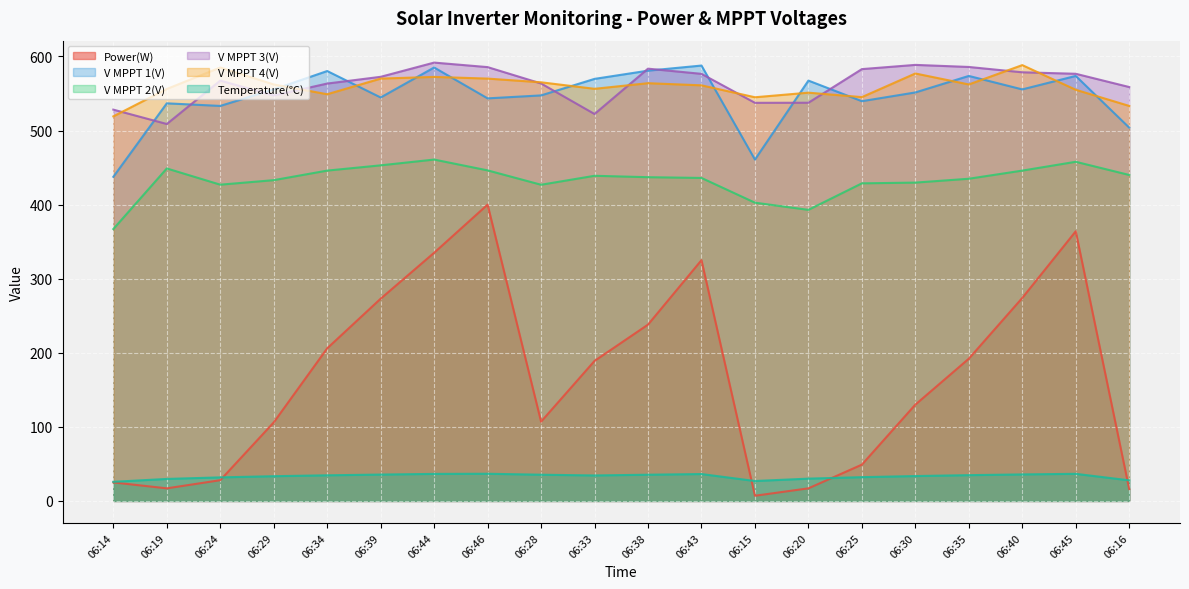

Reading left to right, list all the values displayed in this chart.

Power(W): 06:14=25.0	06:19=17.0	06:24=28.0	06:29=106.0	06:34=206.0	06:39=273.0	06:44=335.0	06:46=400.0	06:28=107.0	06:33=189.0	06:38=238.0	06:43=325.0	06:15=7.0	06:20=17.0	06:25=49.0	06:30=130.0	06:35=192.0	06:40=274.0	06:45=364.0	06:16=16.0
V MPPT 1(V): 06:14=437.5	06:19=536.7	06:24=533.2	06:29=555.5	06:34=580.3	06:39=544.6	06:44=585.1	06:46=543.4	06:28=547.4	06:33=569.7	06:38=580.8	06:43=587.7	06:15=460.8	06:20=567.4	06:25=539.6	06:30=551.4	06:35=573.7	06:40=555.5	06:45=573.7	06:16=503.9
V MPPT 2(V): 06:14=367.0	06:19=448.8	06:24=426.9	06:29=433.0	06:34=445.9	06:39=453.0	06:44=460.8	06:46=446.2	06:28=426.8	06:33=438.9	06:38=437.0	06:43=436.0	06:15=402.6	06:20=392.9	06:25=428.7	06:30=429.7	06:35=434.9	06:40=445.9	06:45=457.8	06:16=440.0
V MPPT 3(V): 06:14=528.2	06:19=508.8	06:24=567.4	06:29=547.3	06:34=563.4	06:39=572.5	06:44=591.7	06:46=585.6	06:28=563.5	06:33=522.3	06:38=583.5	06:43=576.5	06:15=537.4	06:20=537.5	06:25=582.9	06:30=588.6	06:35=585.8	06:40=578.6	06:45=576.6	06:16=558.7
V MPPT 4(V): 06:14=519.1	06:19=556.1	06:24=585.1	06:29=562.2	06:34=549.0	06:39=570.1	06:44=572.4	06:46=570.1	06:28=565.1	06:33=556.3	06:38=563.9	06:43=561.0	06:15=544.9	06:20=551.1	06:25=545.1	06:30=577.0	06:35=562.2	06:40=588.3	06:45=555.0	06:16=533.2
Temperature(℃): 06:14=25.8	06:19=29.7	06:24=31.8	06:29=33.4	06:34=34.6	06:39=35.6	06:44=36.5	06:46=36.7	06:28=35.4	06:33=34.4	06:38=35.4	06:43=36.3	06:15=26.9	06:20=30.1	06:25=32.1	06:30=33.6	06:35=34.8	06:40=35.8	06:45=36.6	06:16=27.8